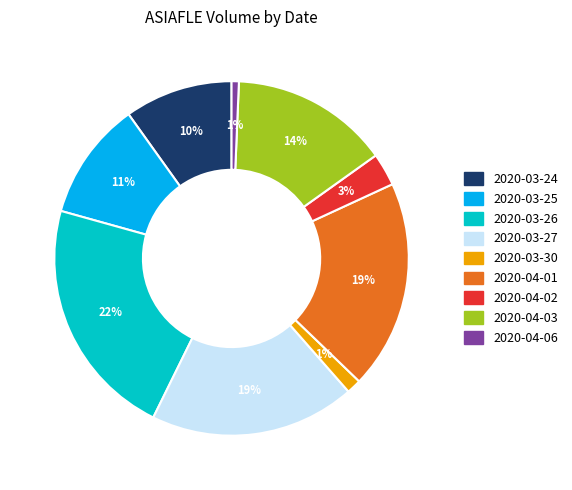

To the nearest percent, what is the average slice percentage?

11%